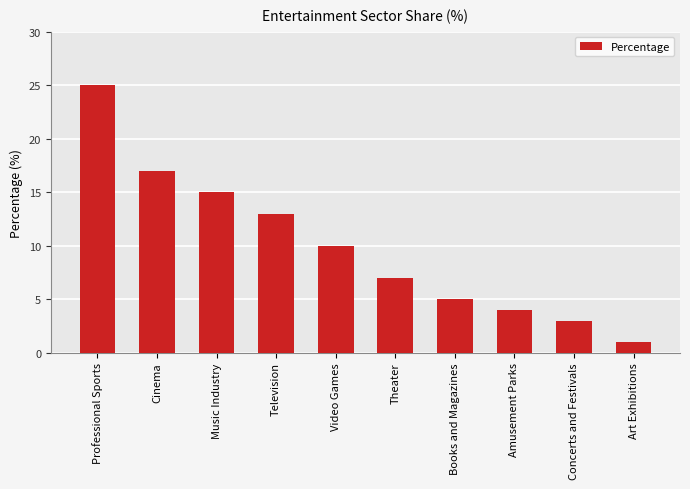

Which has a higher value, Video Games or Theater?

Video Games